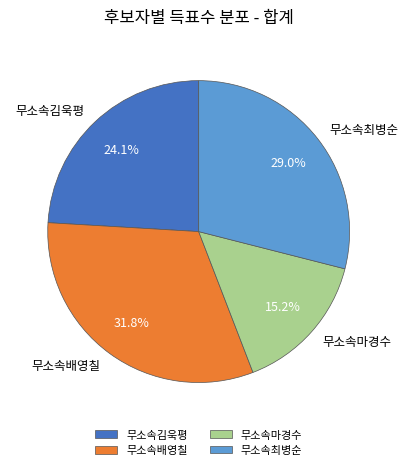

To the nearest percent, what percentage of the pie is 무소속배영칠?

32%